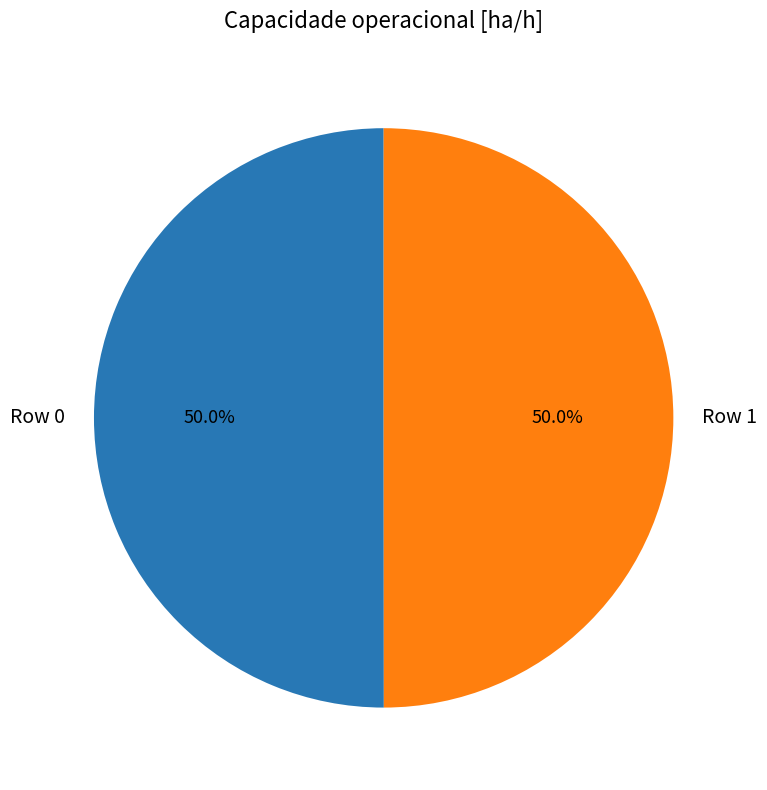

Approximately how many times larger is the value at Row 0 compared to Row 1?

1.0